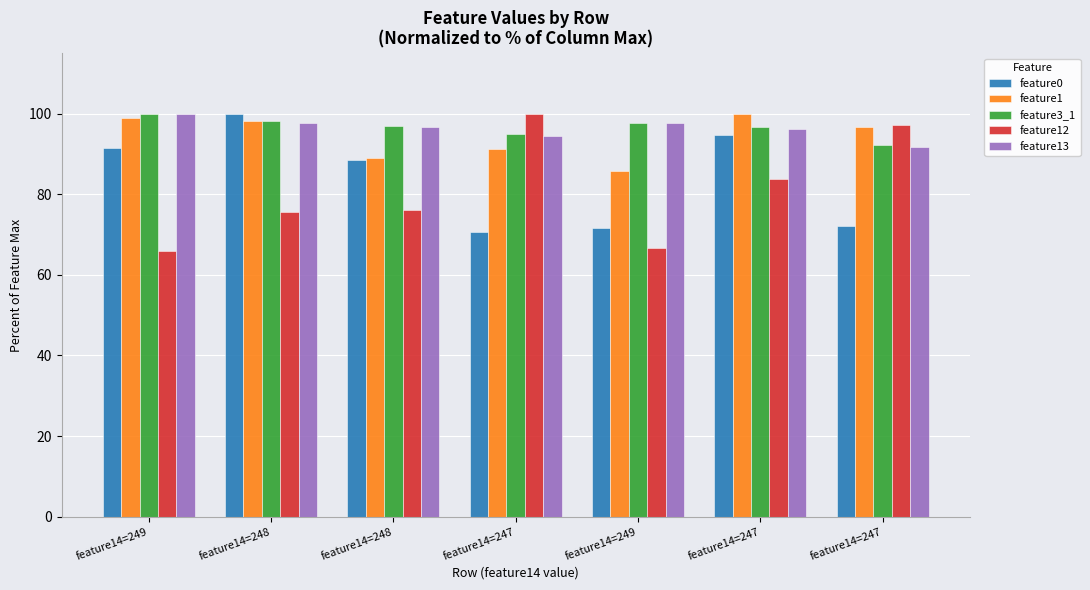

What is the difference between the feature3_1 values at feature14=249 and feature14=248?

0.7